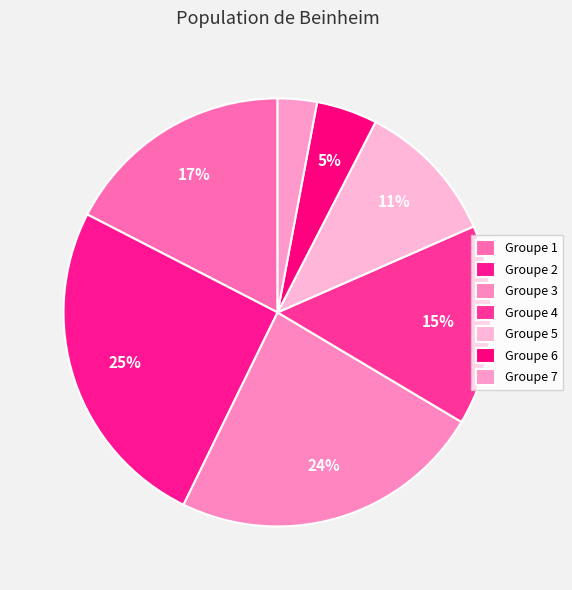

How many slices are in this pie chart?

7